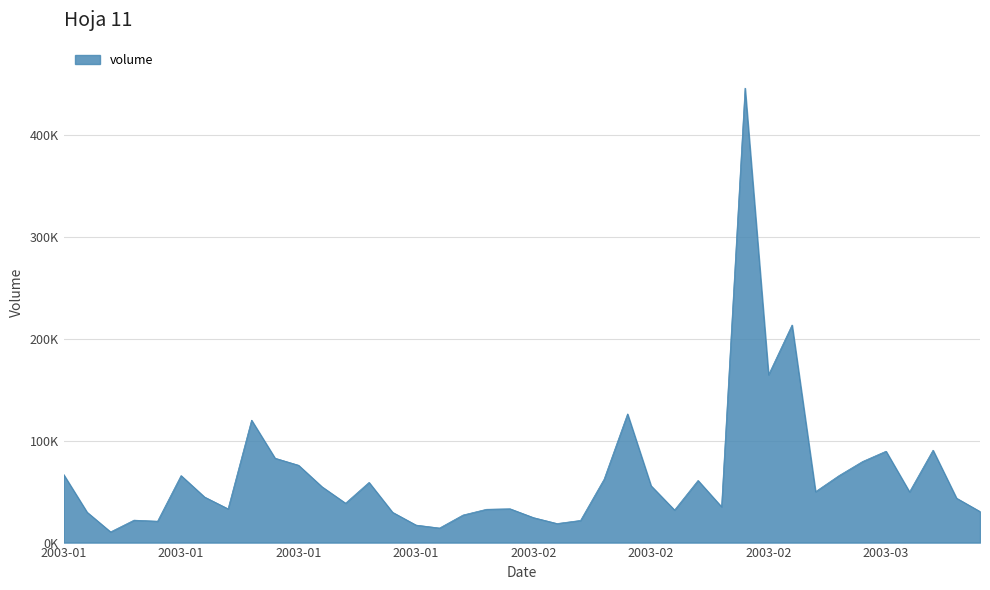

Does the chart display data point markers on the line(s)?

No